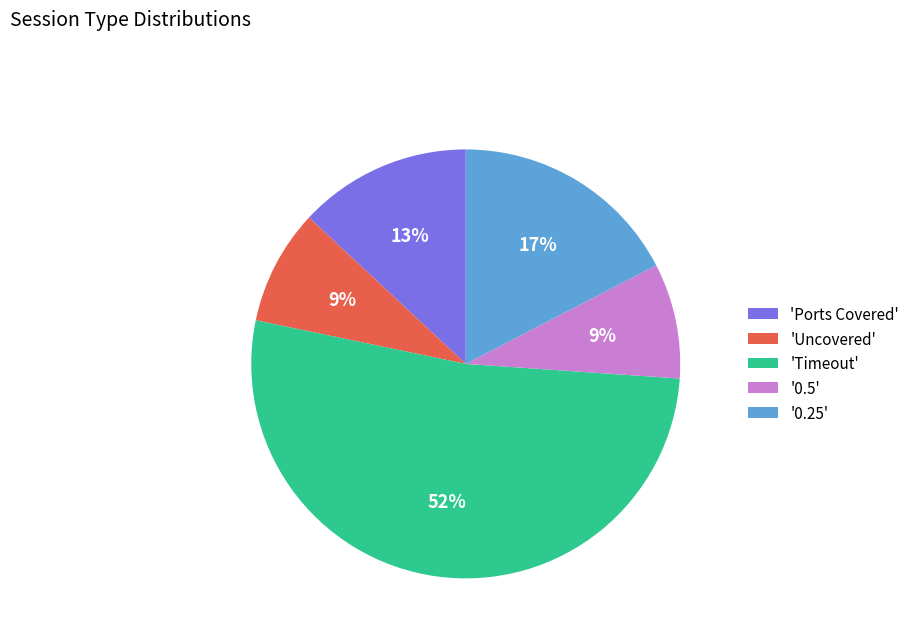

To the nearest percent, what portion does '0.25' represent?

17%